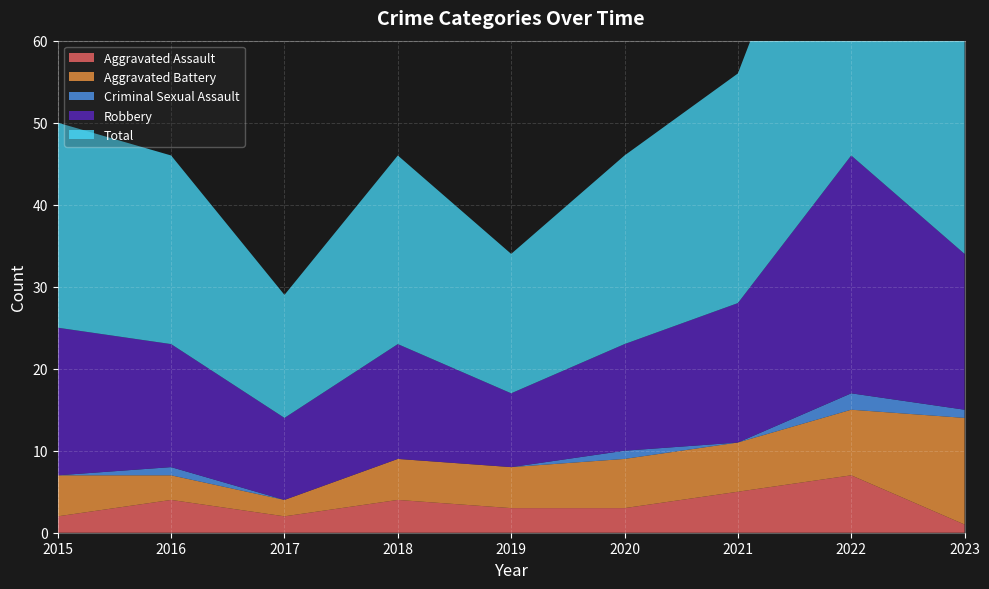

Reading left to right, transcribe all the data shown in this chart.

Aggravated Assault: 2	4	2	4	3	3	5	7	1
Aggravated Battery: 5	3	2	5	5	6	6	8	13
Criminal Sexual Assault: 0	1	0	0	0	1	0	2	1
Robbery: 18	15	10	14	9	13	17	29	19
Total: 25	23	15	23	17	23	28	46	34